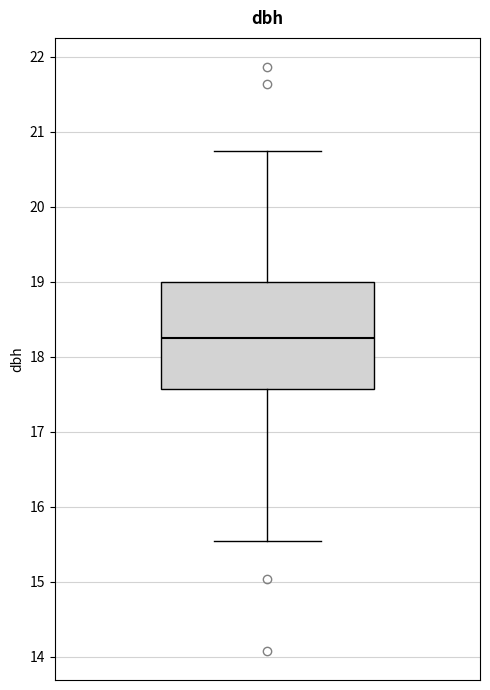

Where is the lower edge of the box on the y-axis? The values are not printed on the chart, so give them approximately, as read against the axis.

17.6